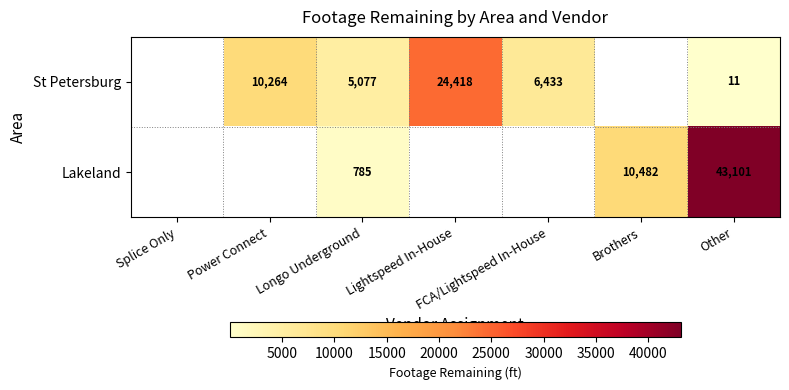

Rank the series at Other from lowest to highest value.

St Petersburg, Lakeland